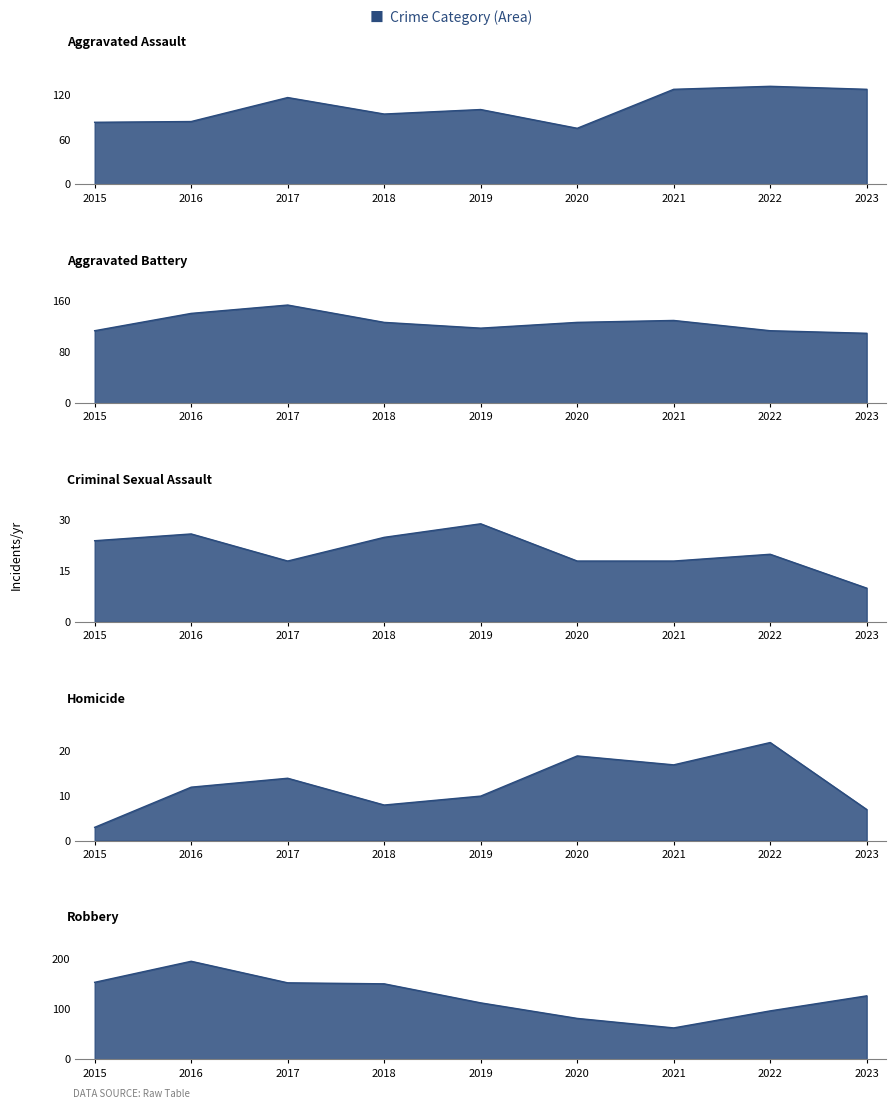

How many data points in Homicide are above 12?

4